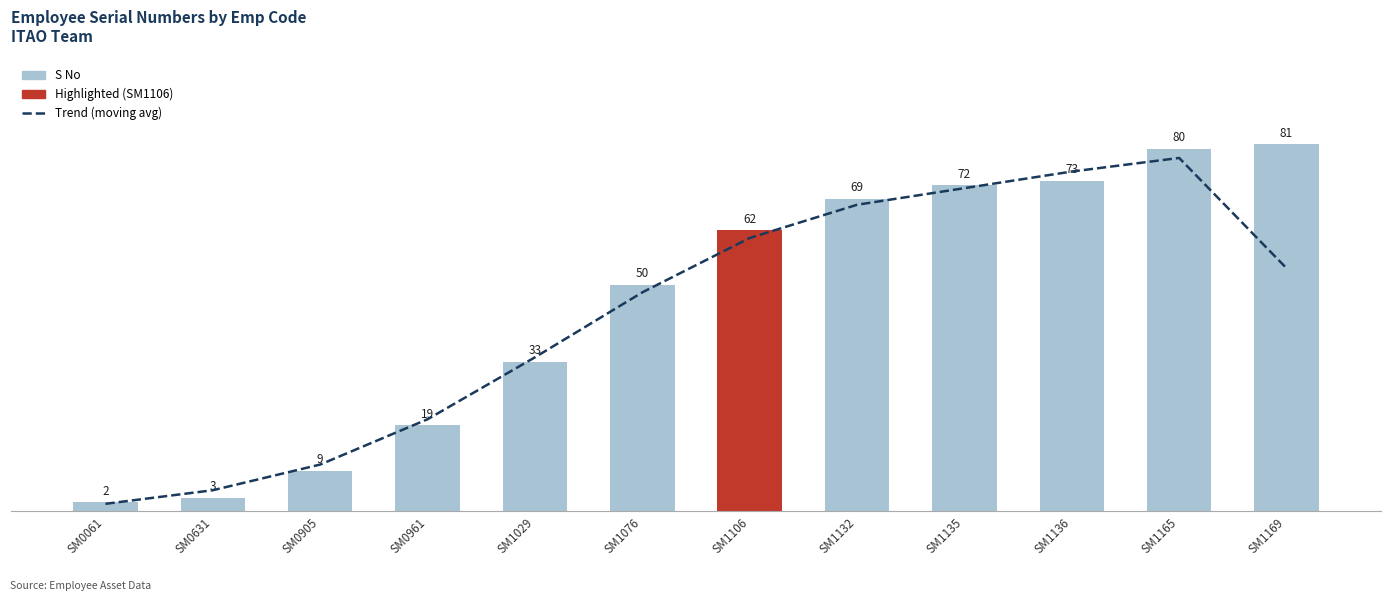

At which label does Trend (moving avg) reach its minimum?

SM0061